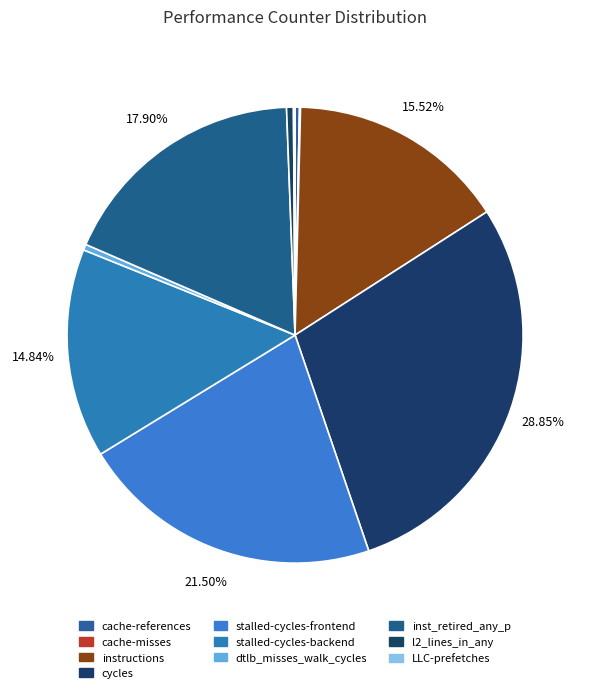

What percentage is NOT represented by dtlb_misses_walk_cycles?

99.6%